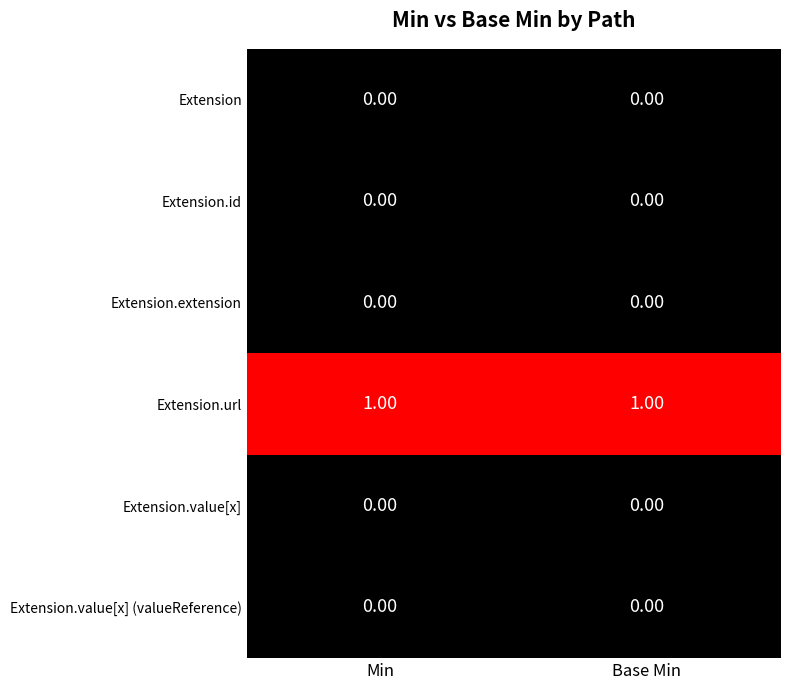

Is the value of Extension.id at Base Min greater than the value of Extension.url at Base Min?

No